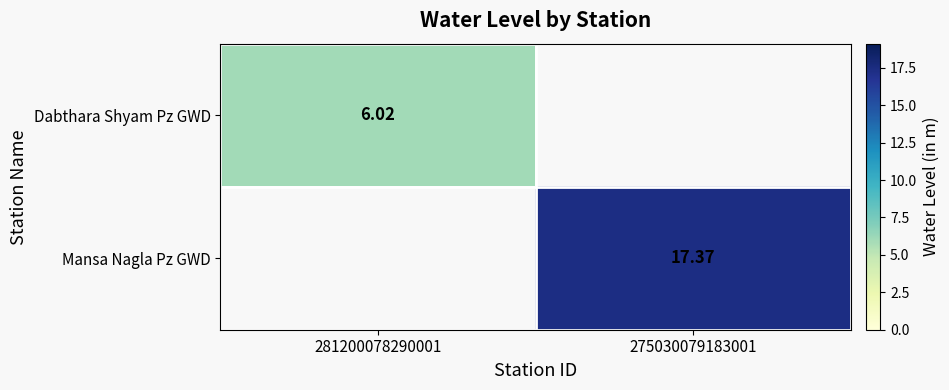

Is the value of Mansa Nagla Pz GWD at 275030079183001 greater than the value of Dabthara Shyam Pz GWD at 281200078290001?

Yes